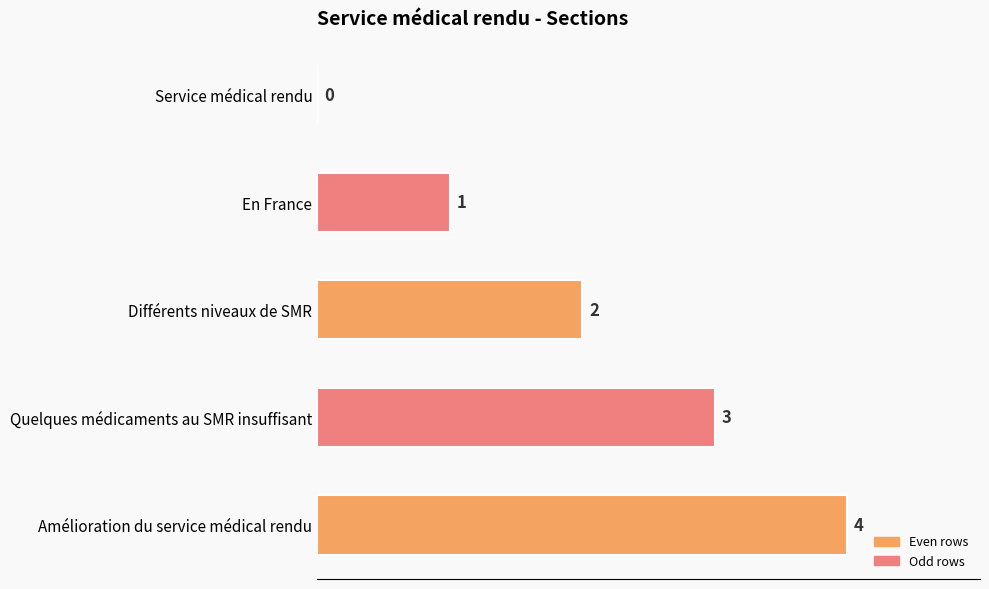

What is the sum of the values at Quelques médicaments au SMR insuffisant and Service médical rendu?

3